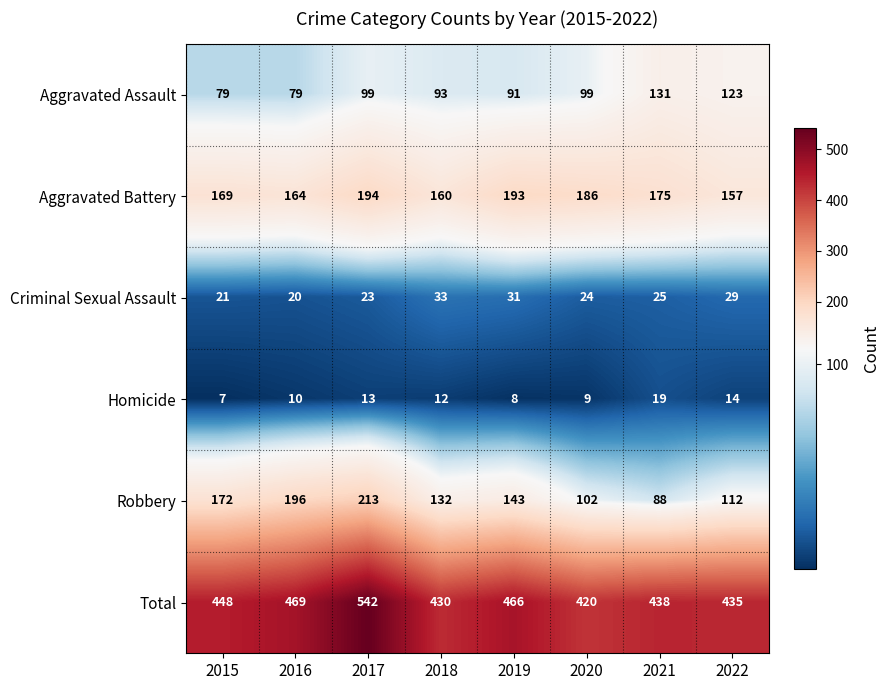

What is the maximum value shown in the chart?

542